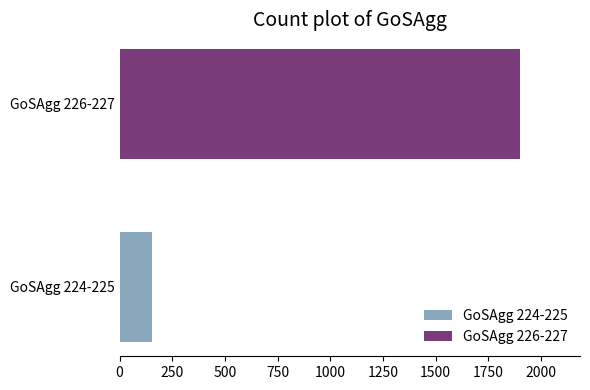

At which label does Throughput reach its minimum?

224